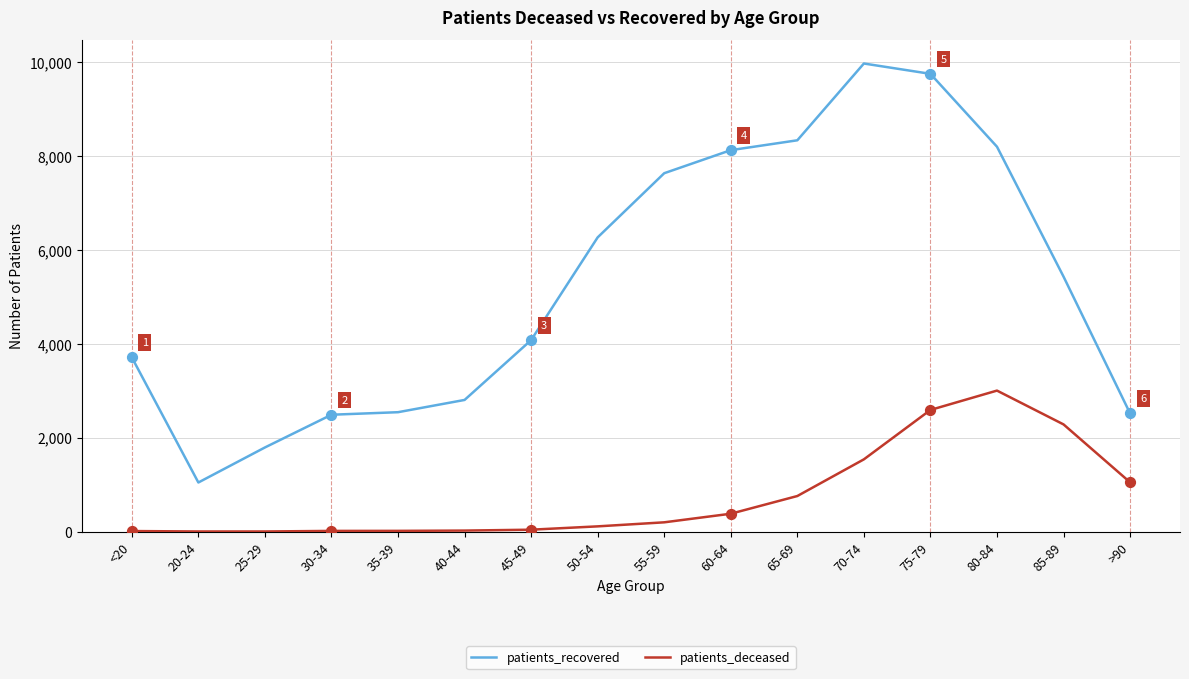

What are all the series names shown in the legend?

patients_recovered, patients_deceased